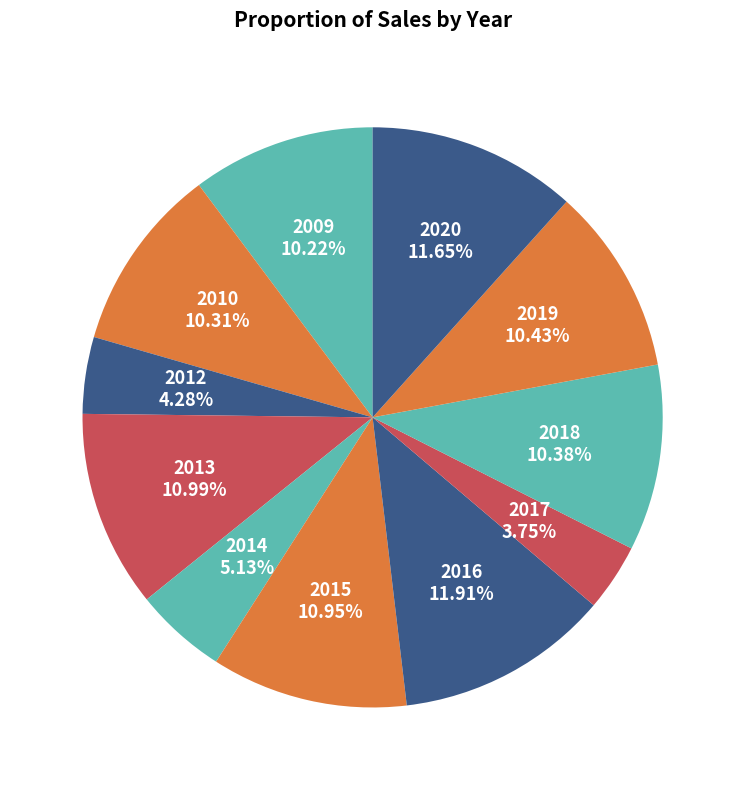

To the nearest percent, what percentage of the pie is 2015?

11%